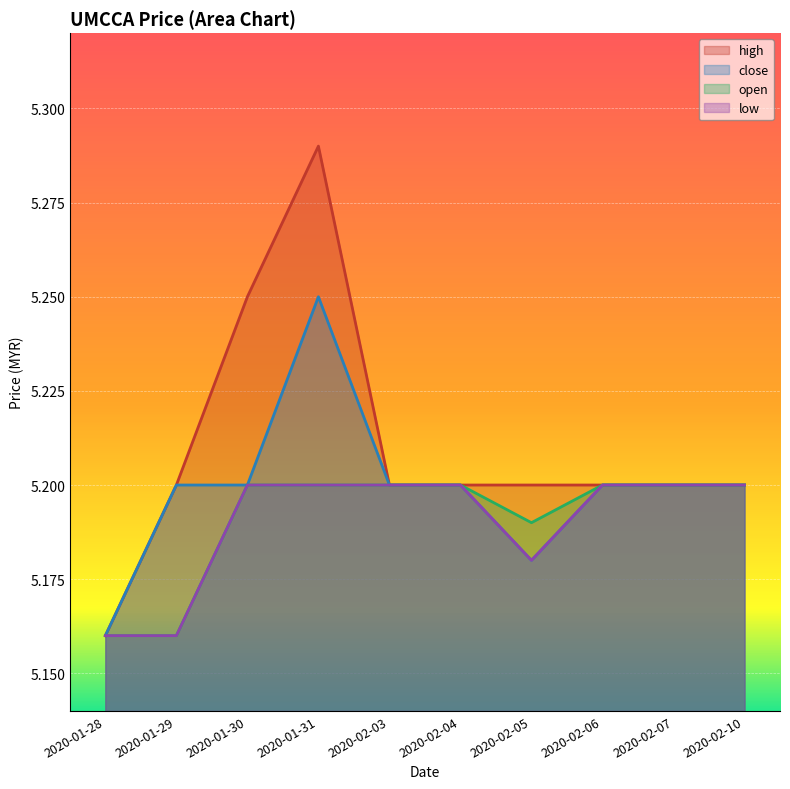

True or false: high and low intersect in this chart.

False